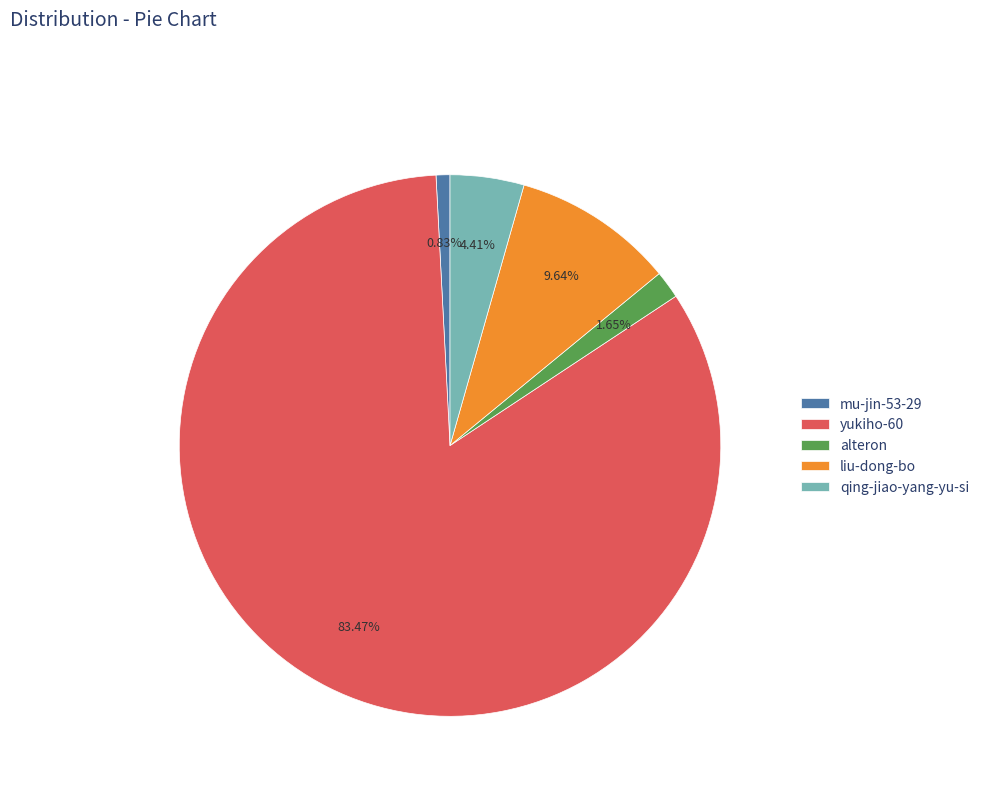

Is yukiho-60 the majority of the pie?

Yes